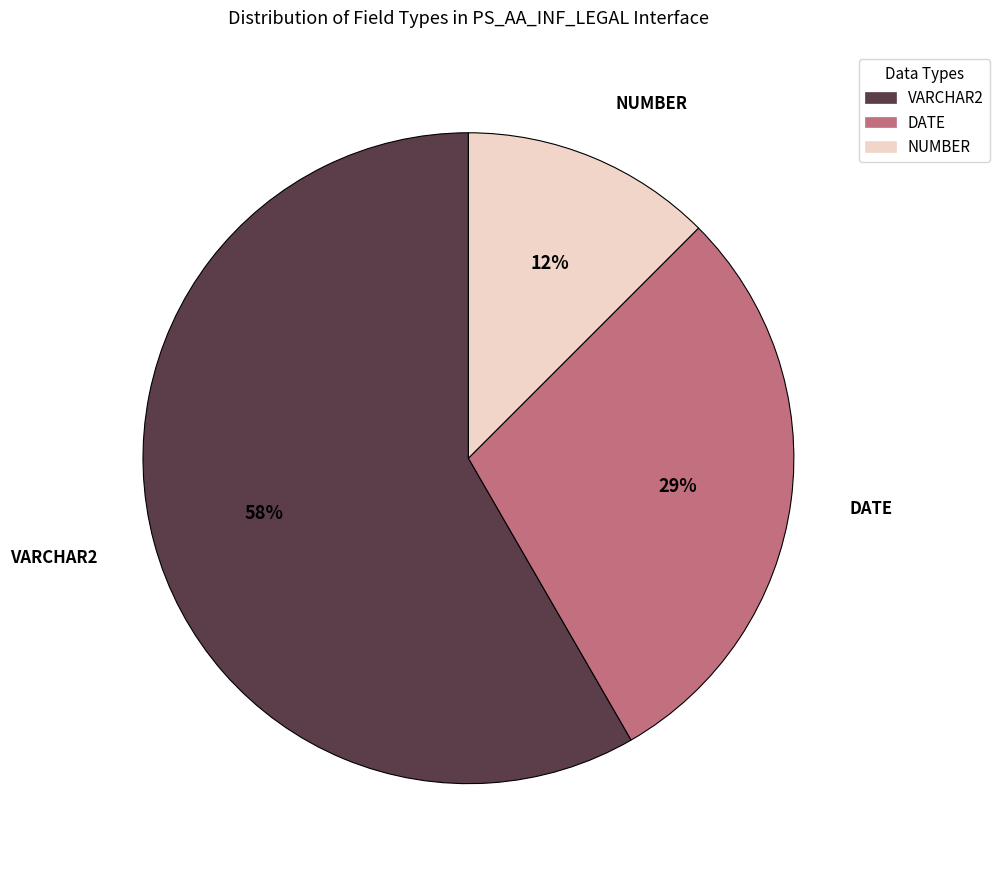

Approximately how many times larger is the value at NUMBER compared to VARCHAR2?

0.2